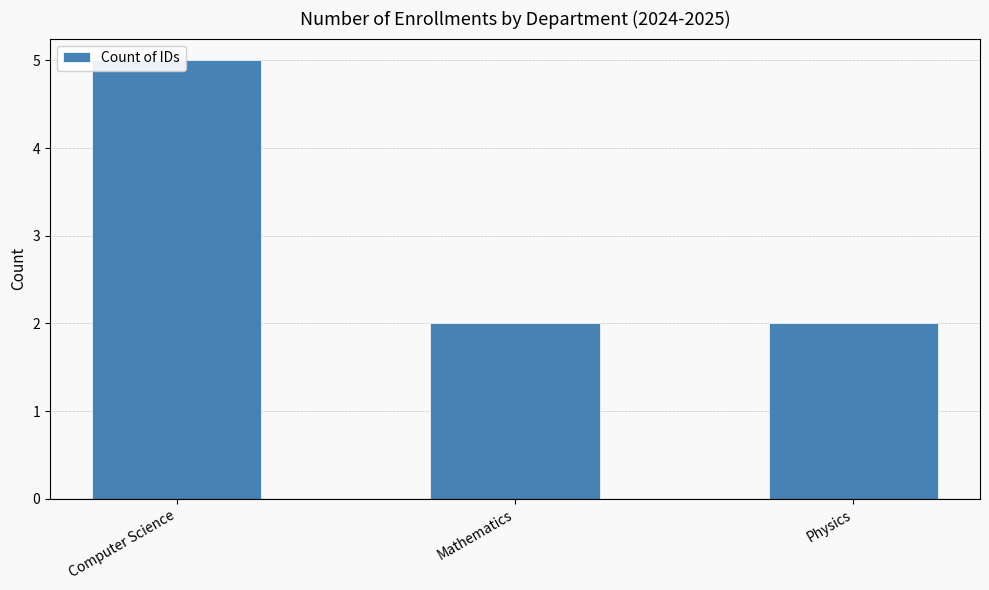

The value at Computer Science is 3. True or false?

False